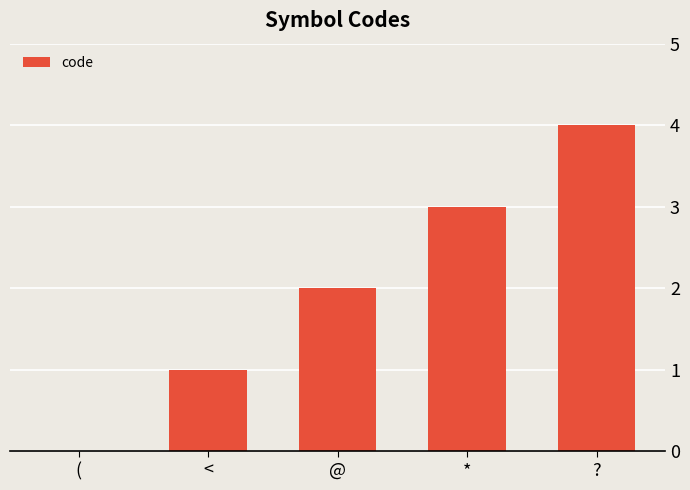

What is the change in value from ( to @?

+2